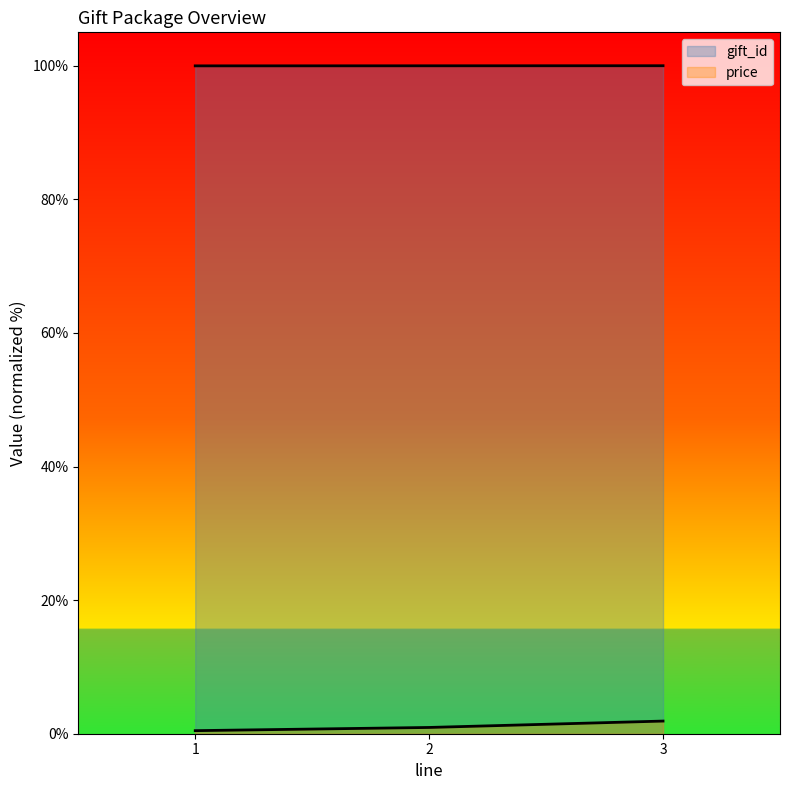

List the labels in order of price value, smallest first.

1, 2, 3